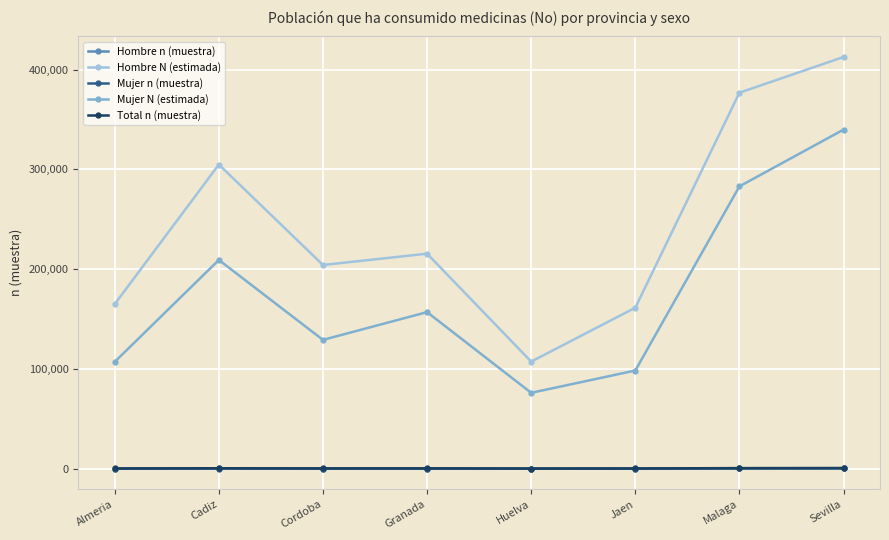

At which label does Mujer N (estimada) reach its minimum?

Huelva